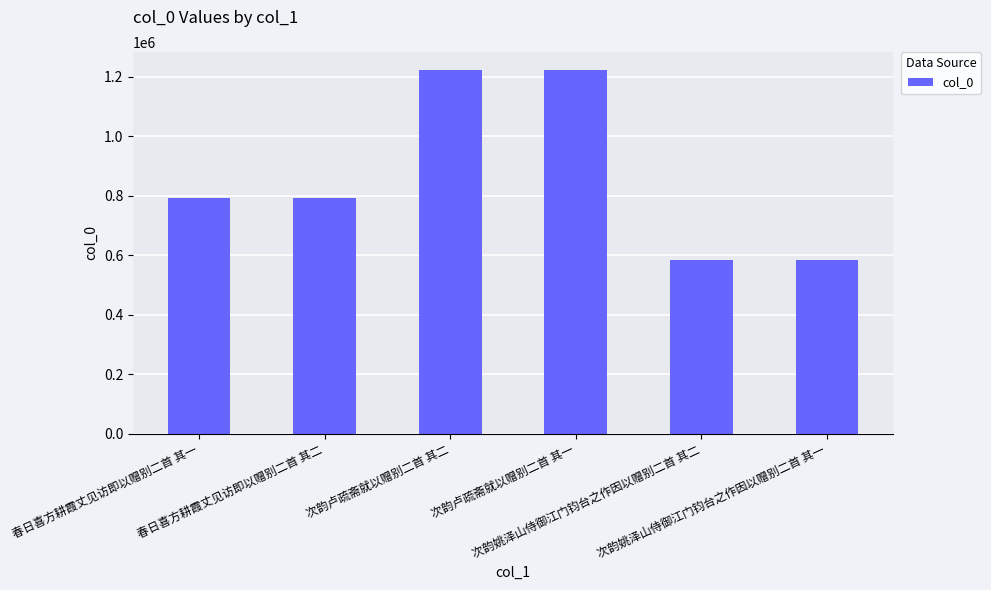

How many values are below 792377?

3